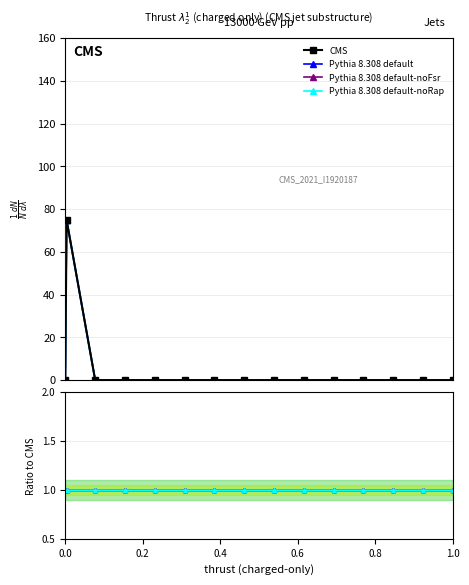

Rank the series by their maximum value, from highest to lowest.

CMS, Pythia 8.308 default, Pythia 8.308 default-noFsr, Pythia 8.308 default-noRap